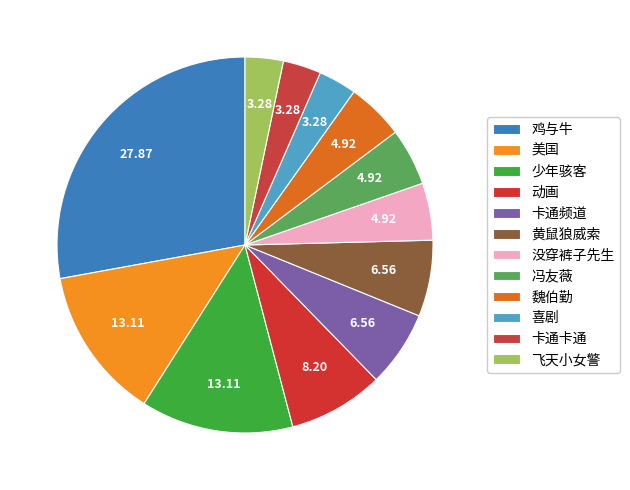

Is it true that 卡通卡通 is 3% of the pie?

True